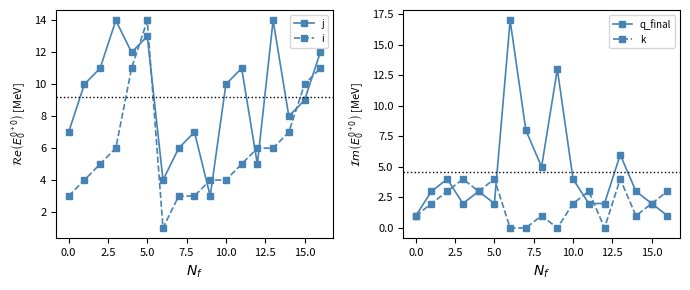

Which series ends up on top after the final intersection of q_final and i?

q_final